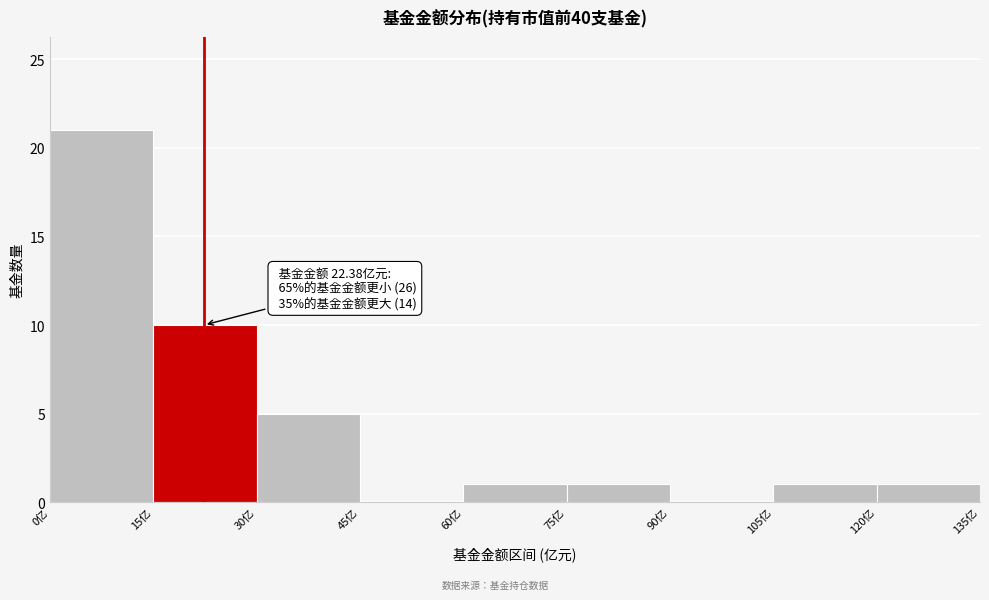

Which range on the x-axis has the tallest bar?

0 to 15